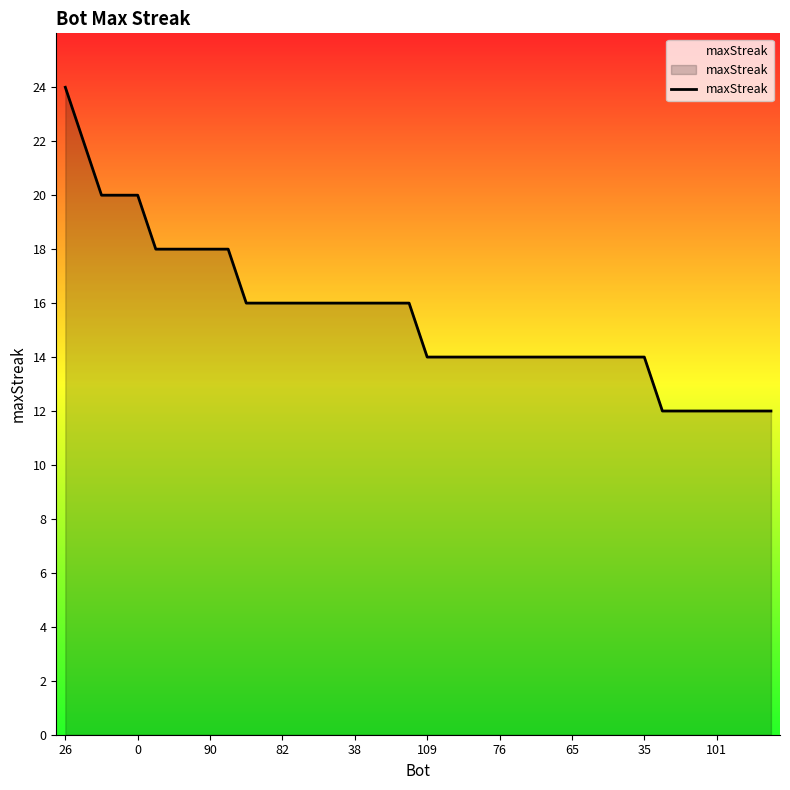

How many values are between 14 and 18?

28